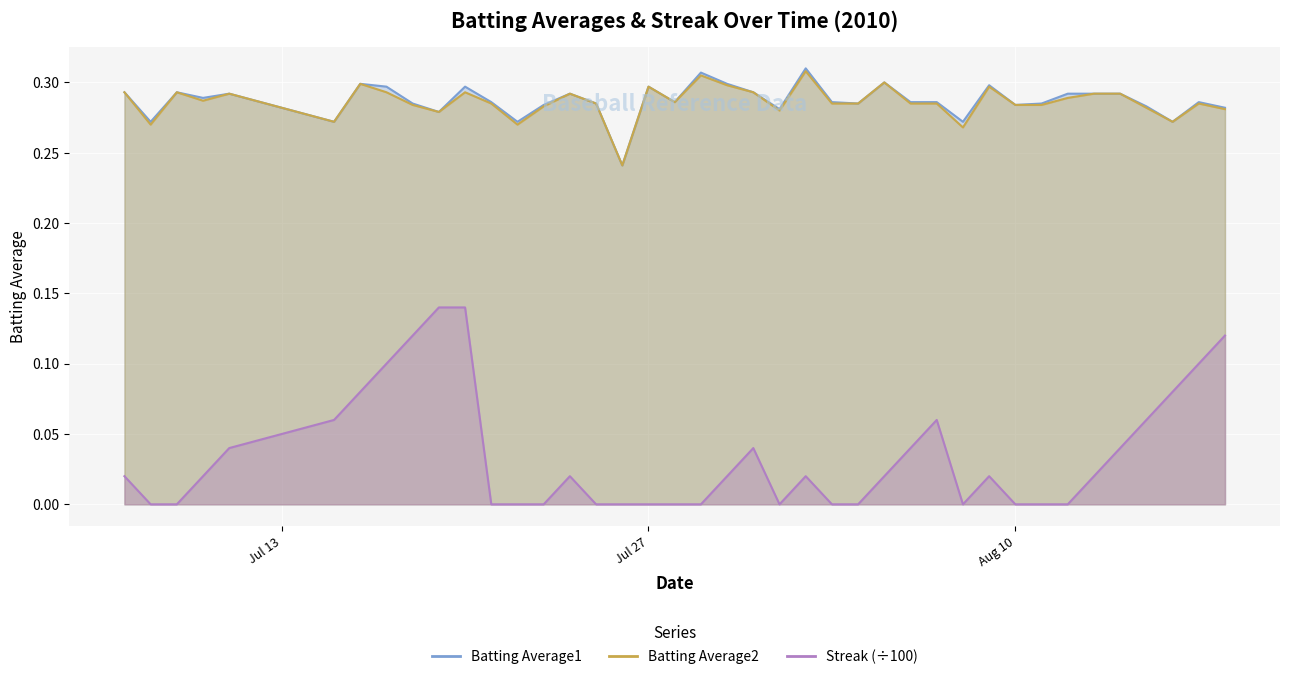

Reading left to right, transcribe all the data shown in this chart.

Batting Average1: 0.3	0.3	0.3	0.3	0.3	0.3	0.3	0.3	0.3	0.3	0.3	0.3	0.3	0.3	0.3	0.3	0.2	0.3	0.3	0.3	0.3	0.3	0.3	0.3	0.3	0.3	0.3	0.3	0.3	0.3	0.3	0.3	0.3	0.3	0.3	0.3	0.3	0.3	0.3	0.3
Batting Average2: 0.3	0.3	0.3	0.3	0.3	0.3	0.3	0.3	0.3	0.3	0.3	0.3	0.3	0.3	0.3	0.3	0.2	0.3	0.3	0.3	0.3	0.3	0.3	0.3	0.3	0.3	0.3	0.3	0.3	0.3	0.3	0.3	0.3	0.3	0.3	0.3	0.3	0.3	0.3	0.3
Streak: 0.0	0.0	0.0	0.0	0.0	0.1	0.1	0.1	0.1	0.1	0.1	0.0	0.0	0.0	0.0	0.0	0.0	0.0	0.0	0.0	0.0	0.0	0.0	0.0	0.0	0.0	0.0	0.0	0.1	0.0	0.0	0.0	0.0	0.0	0.0	0.0	0.1	0.1	0.1	0.1